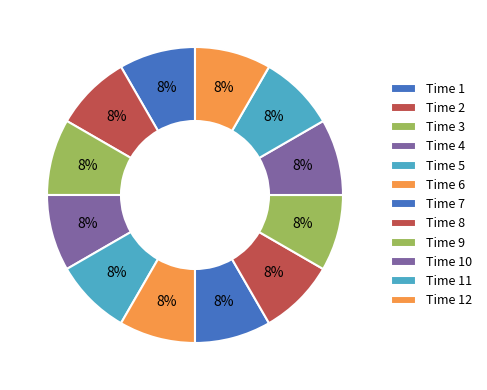

What is the smallest slice in the pie chart?

4